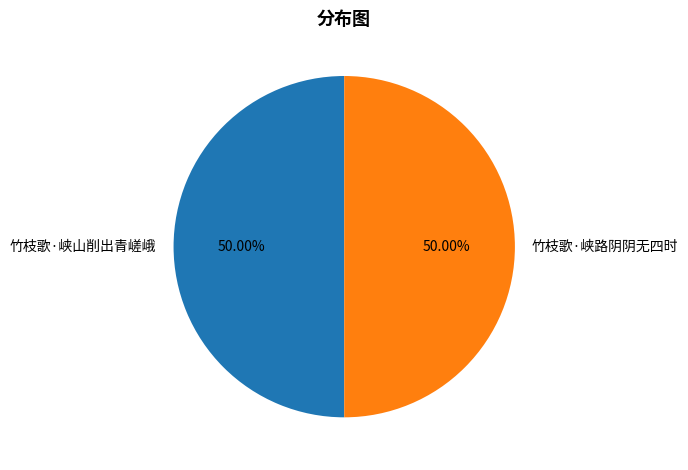

The 竹枝歌·峡山削出青嵯峨 slice represents 43% of the pie. True or false?

False